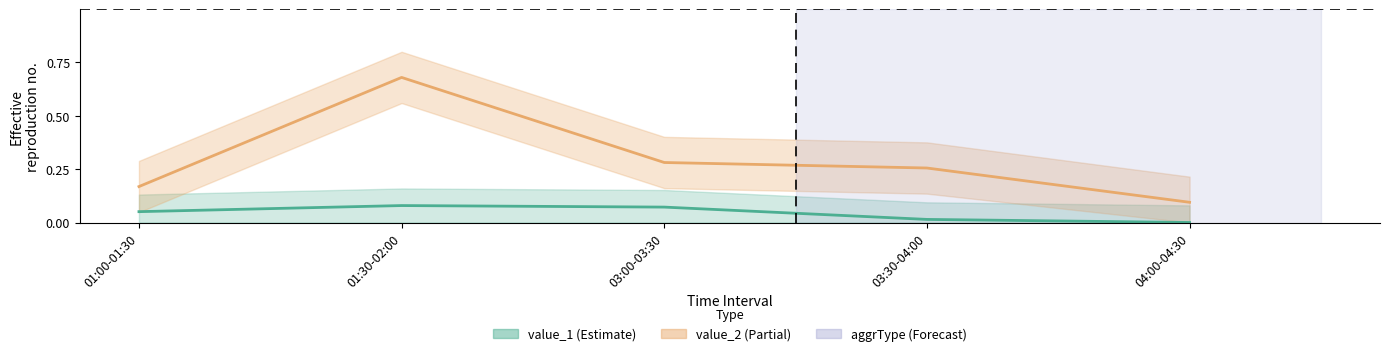

What is the approximate value of value_2 at 01:00-01:30?

0.2